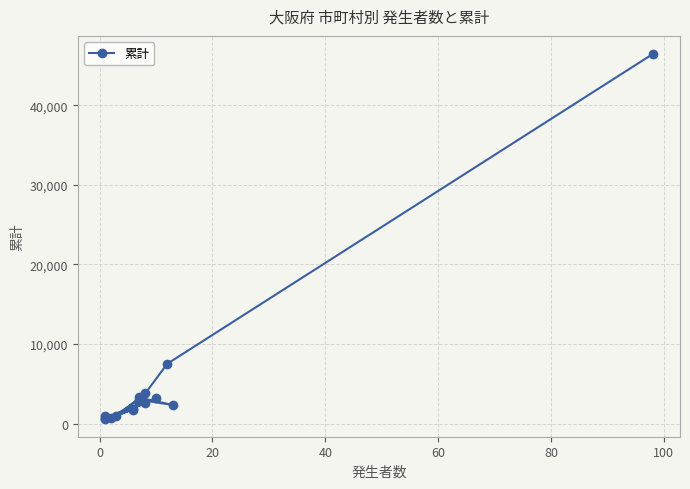

The chart shows a value of 328 at 14. True or false?

False